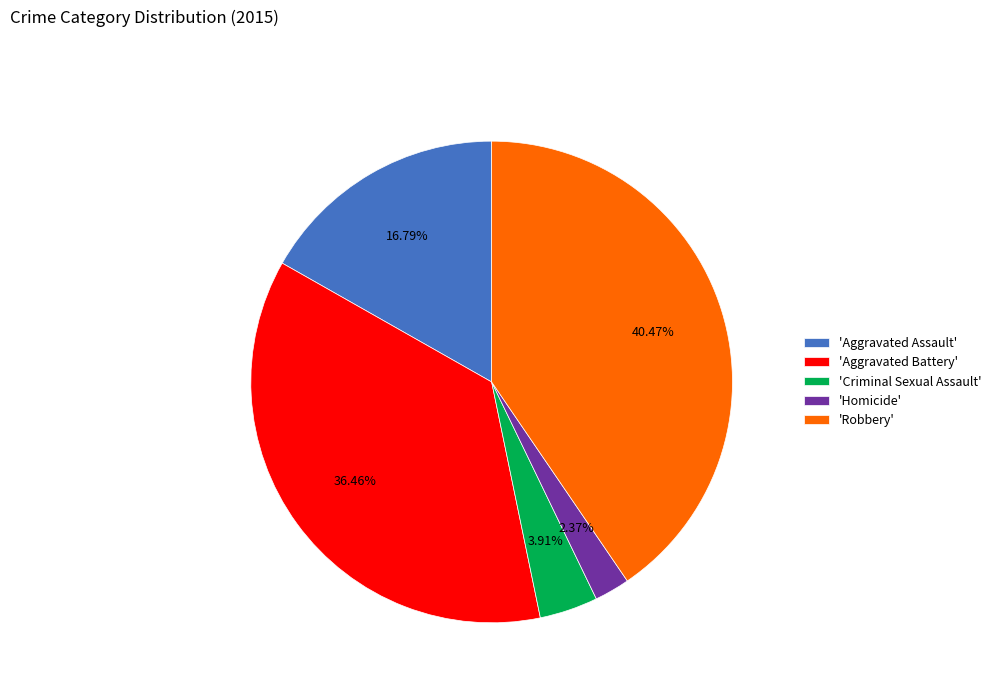

Combined, do 'Criminal Sexual Assault' and 'Aggravated Battery' account for over 50%?

No